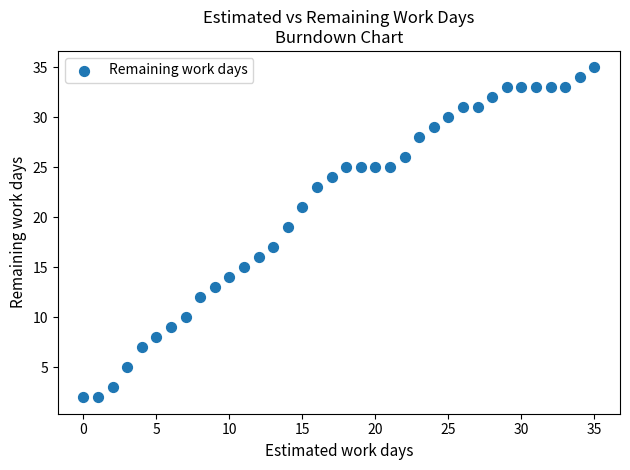

What is the range of Y values (max minus min)?

33